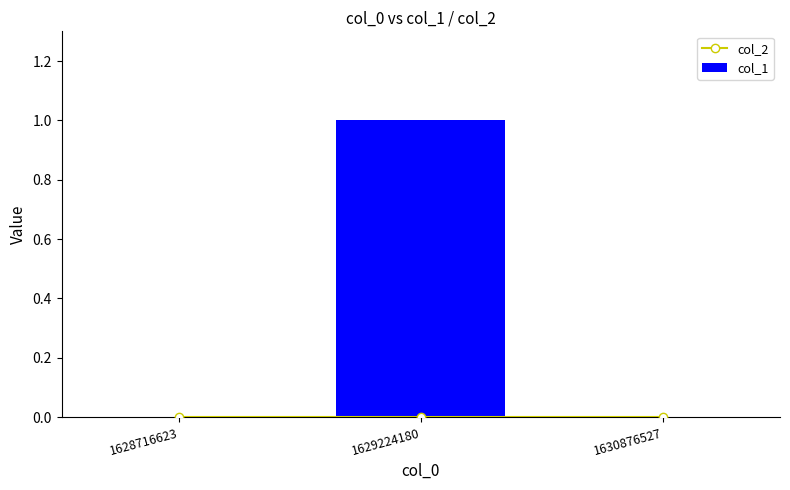

Which category has the highest value in the col_2 series?

1628716623